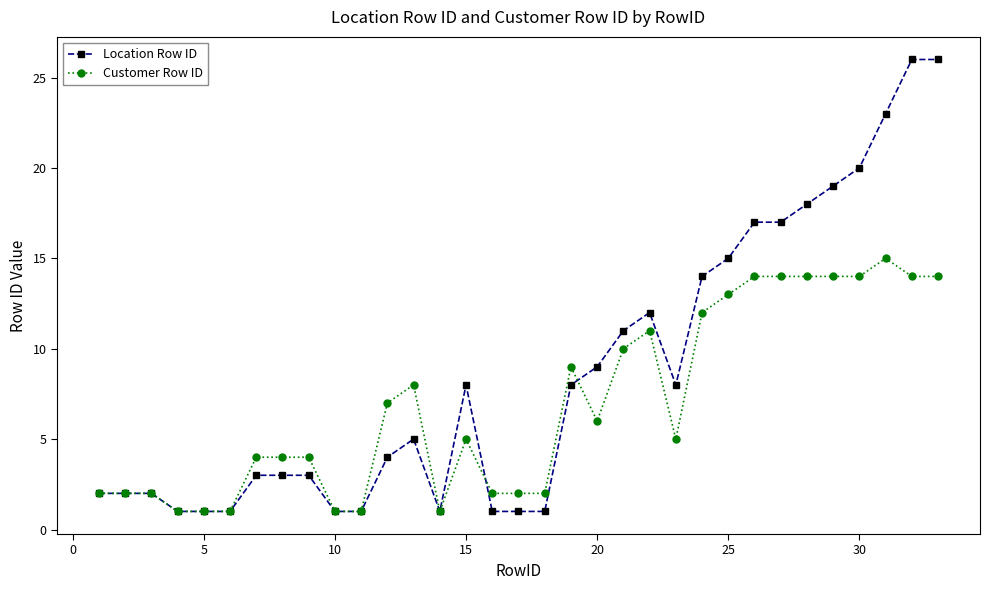

How many series are shown in this chart?

2